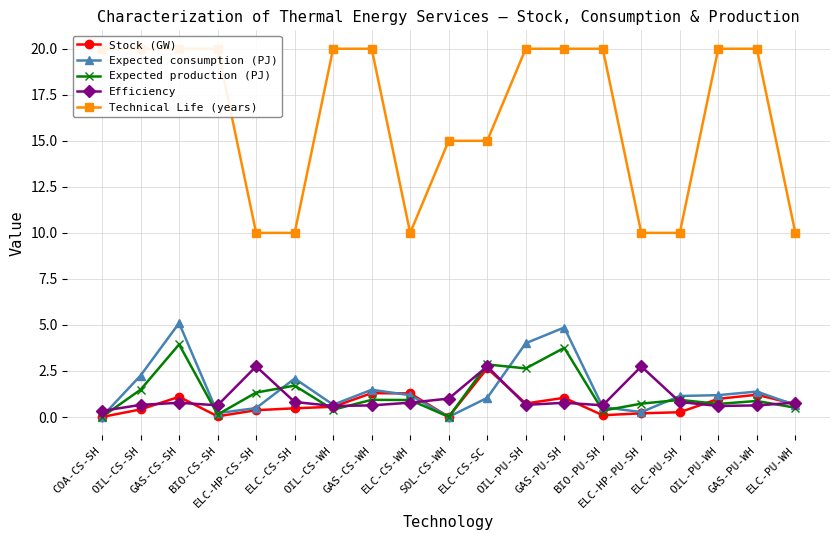

True or false: Expected consumption (PJ) and Technical Life (years) intersect in this chart.

False